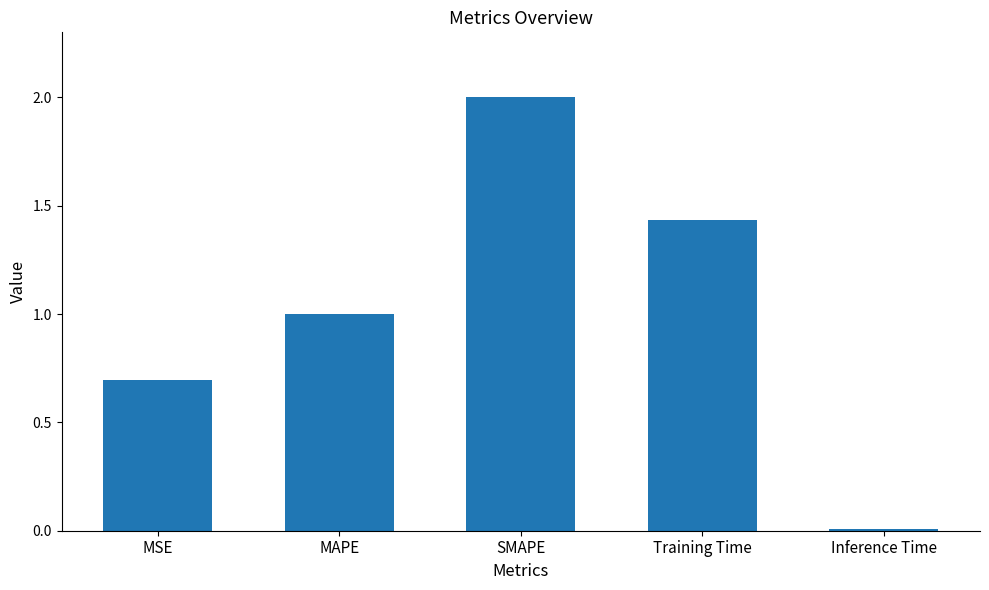

How many data points are above 1?

3